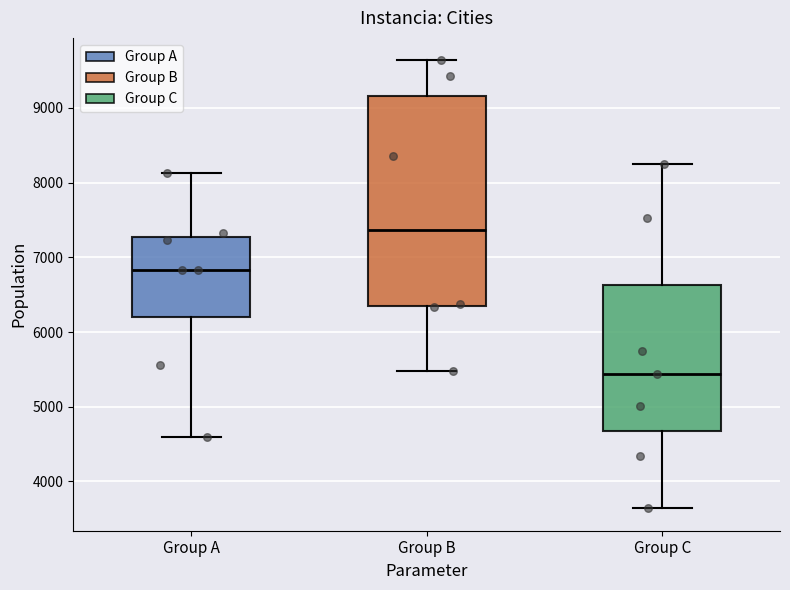

Which box has the lowest median line?

Group C